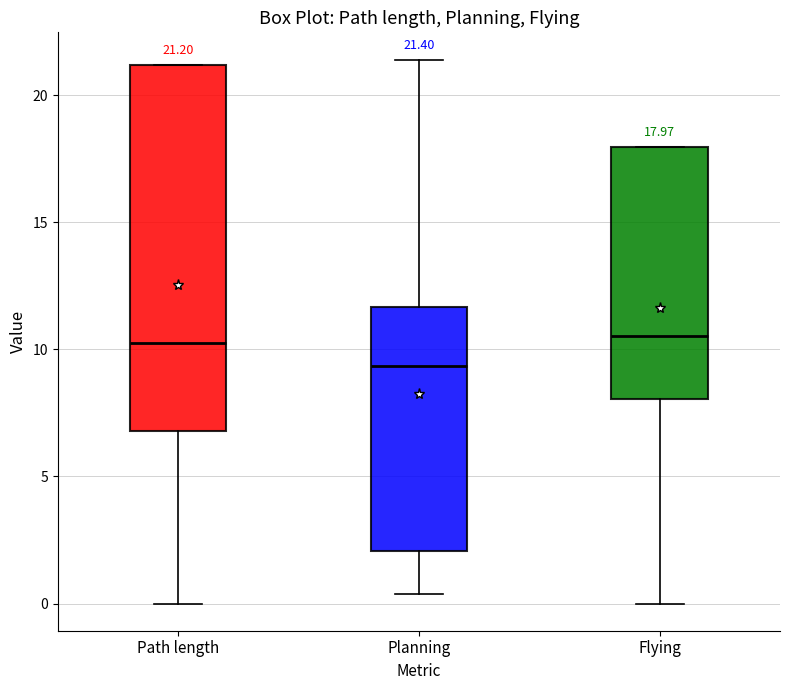

Comparing the boxes themselves (not the whiskers), which one is the tallest?

Path length